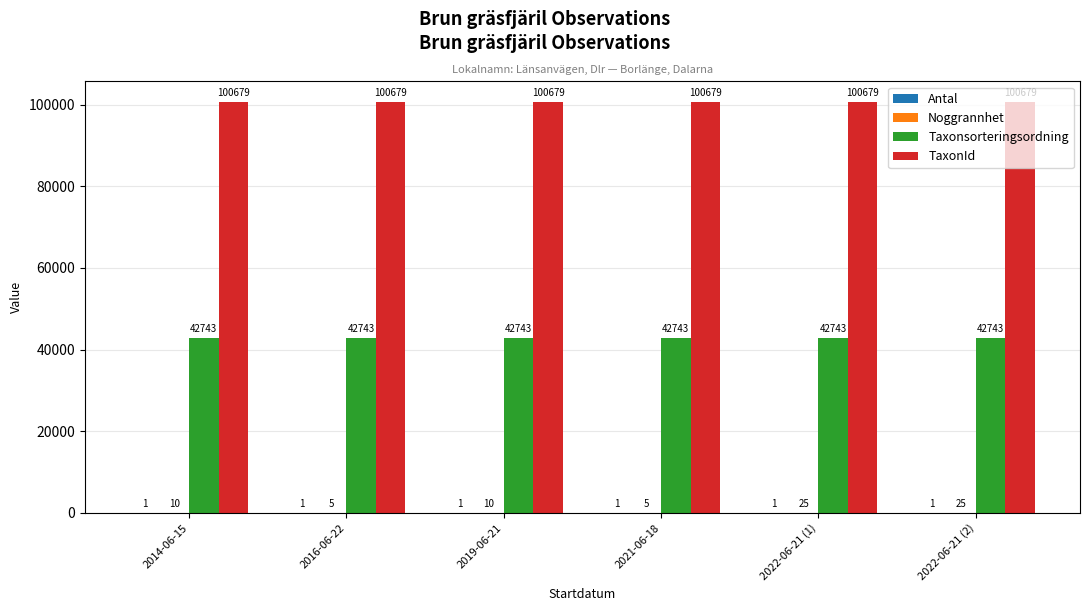

Which series has the largest total across all categories?

TaxonId